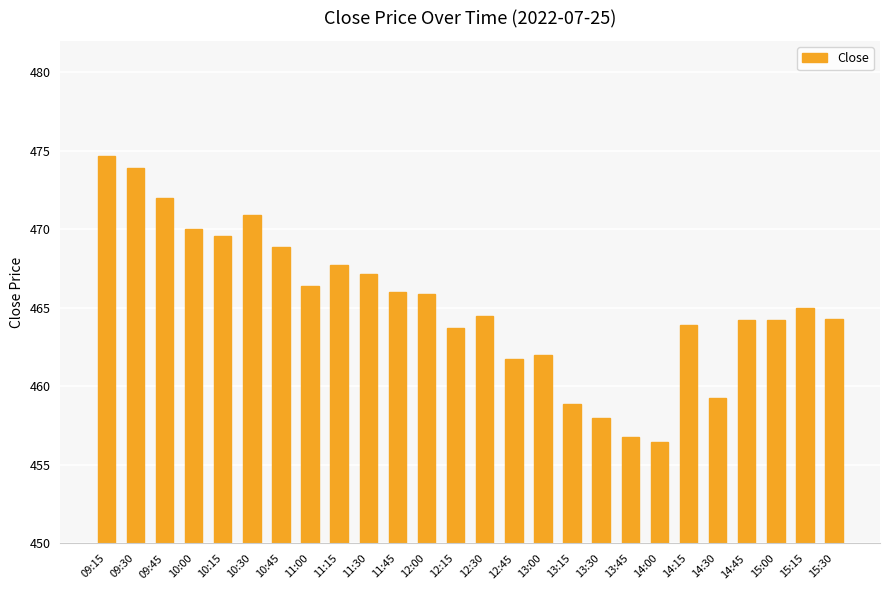

What is the value of the 11th bar from the left?

466.0